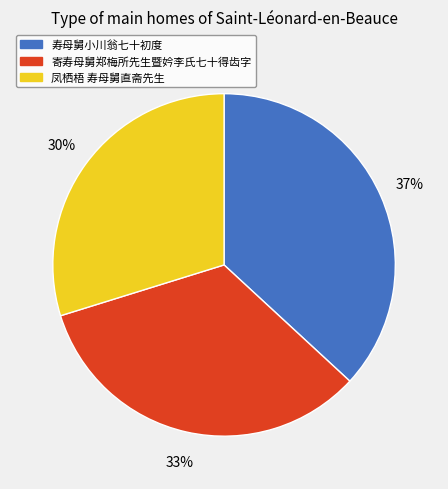

To the nearest percent, what portion does 寿母舅小川翁七十初度 represent?

37%